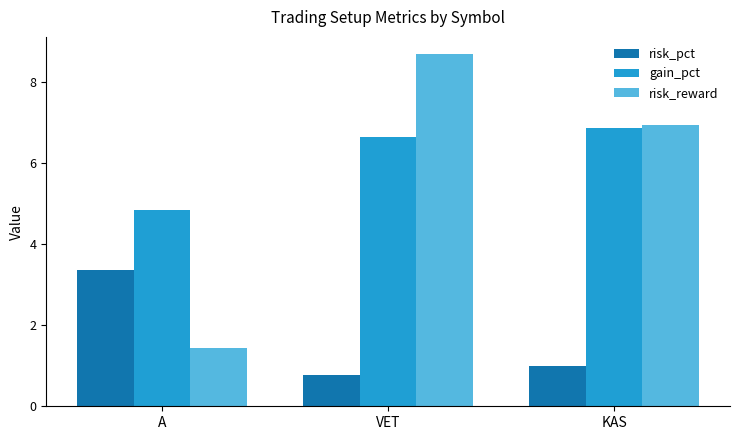

What is the sum of all risk_reward values?

17.1